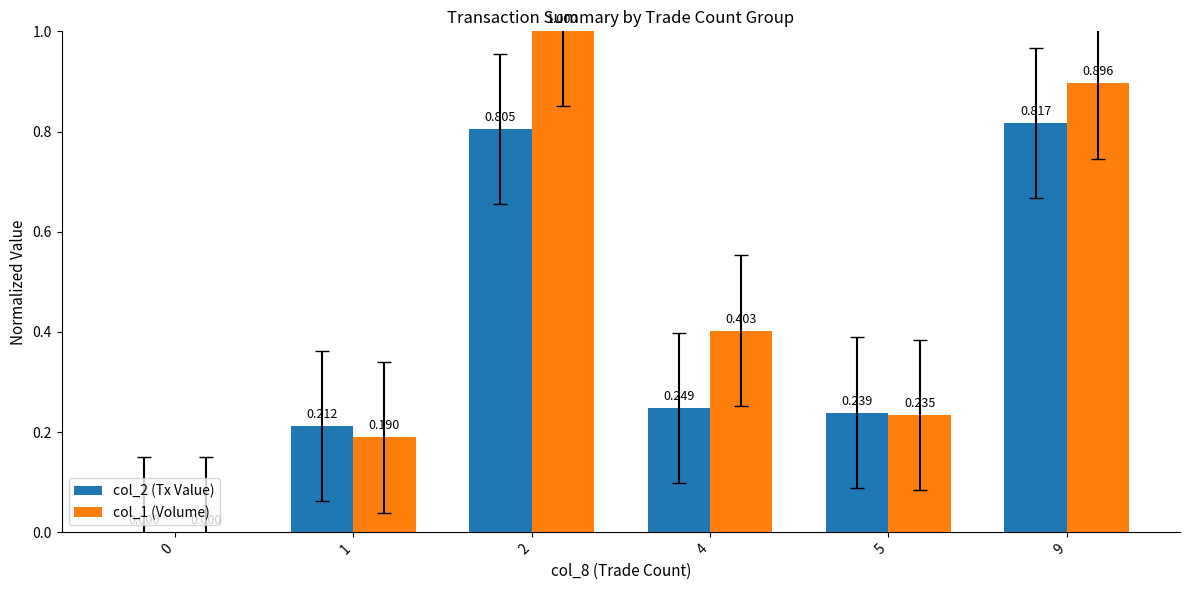

How many series are shown in this chart?

2